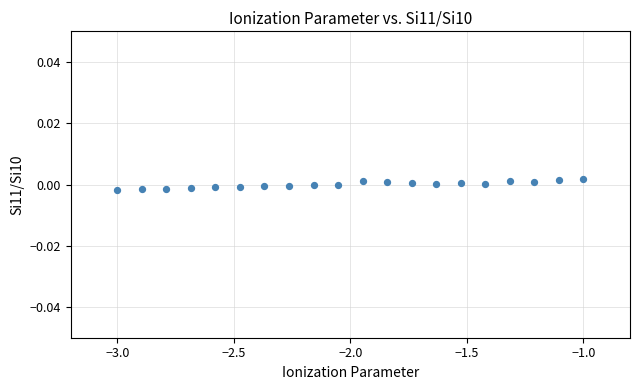

What is the range of X values (max minus min)?

2.0